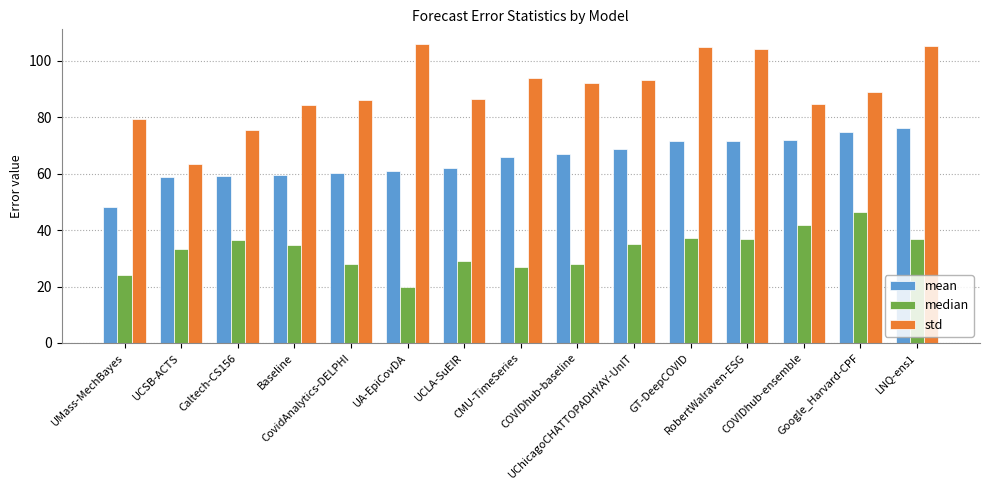

Between Baseline and UA-EpiCovDA, which series saw the biggest shift?

std